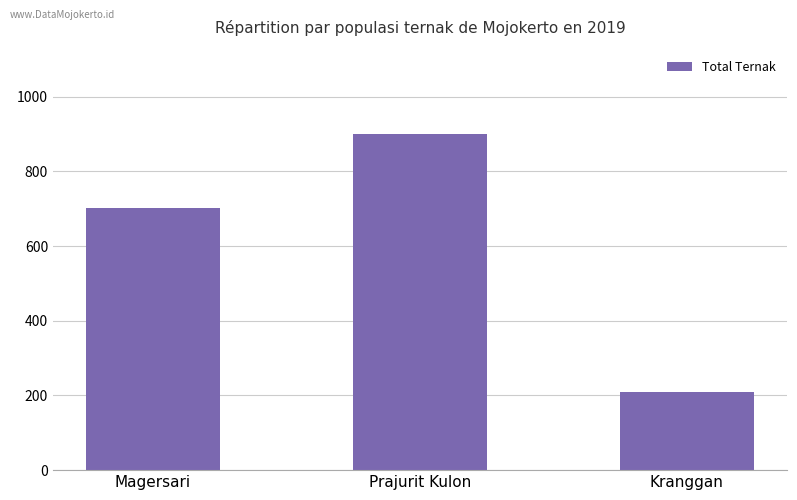

Count the values in the range 208 to 901.

3